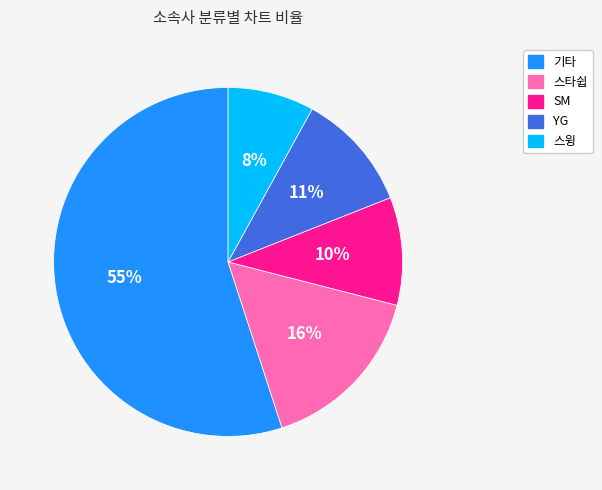

What percentage is the 기타 slice, to the nearest percent?

55%